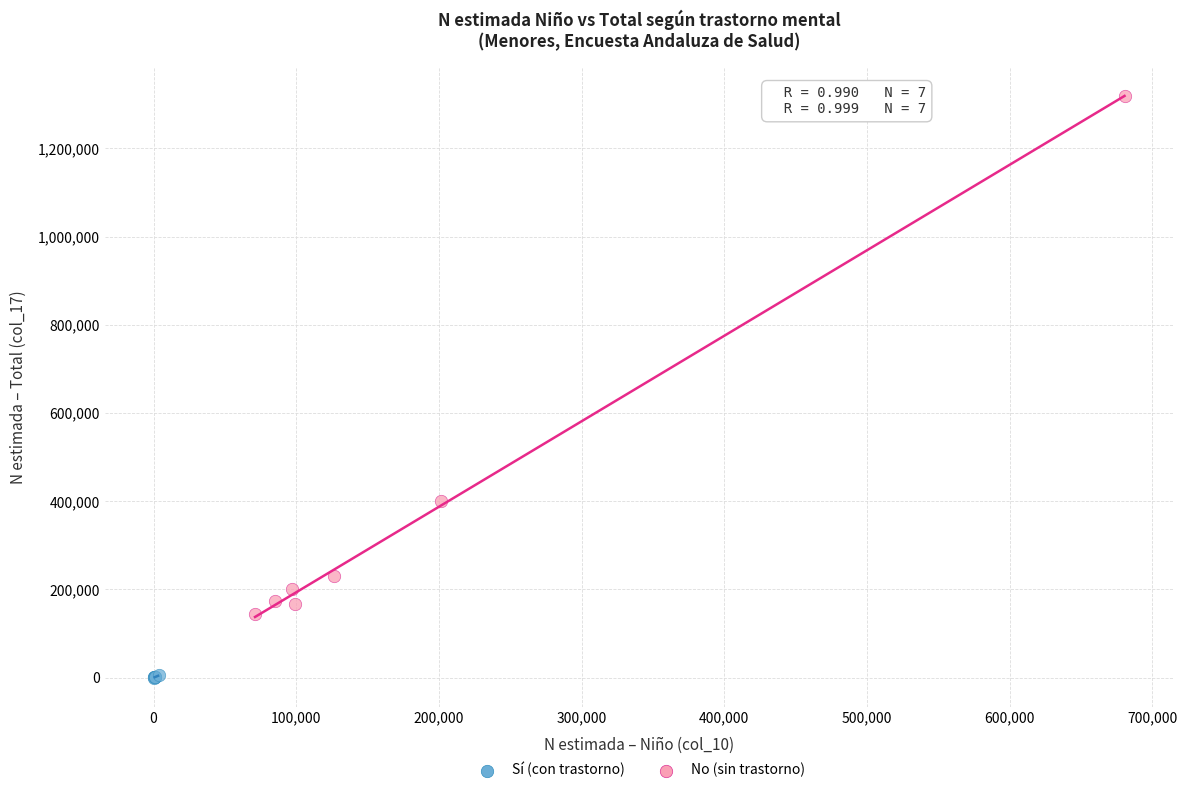

Which series contains the highest Y value?

No (sin trastorno)